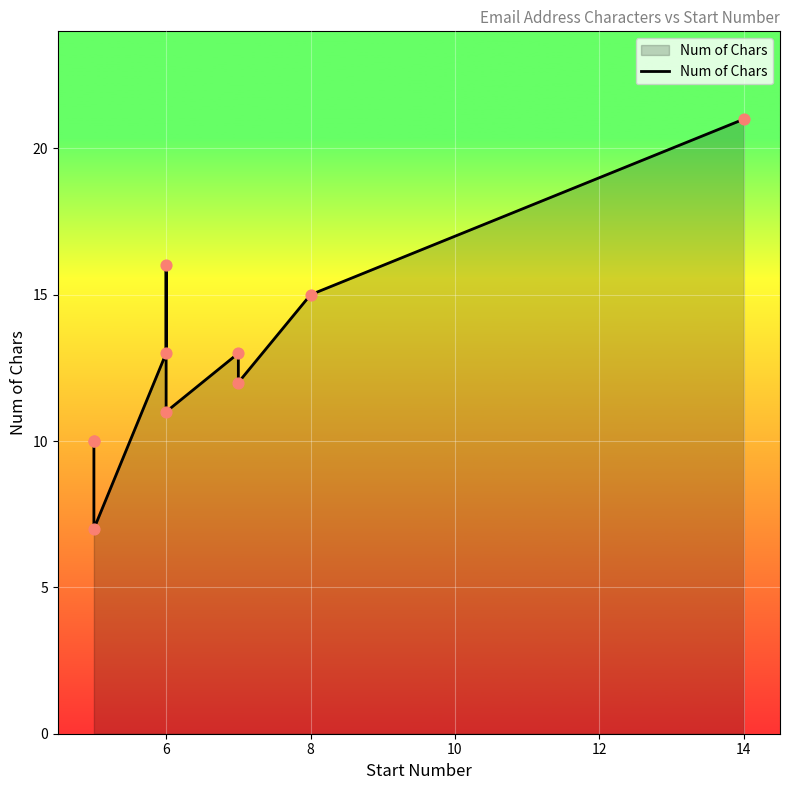

Approximately how many times larger is the value at 6 compared to 6?

1.2